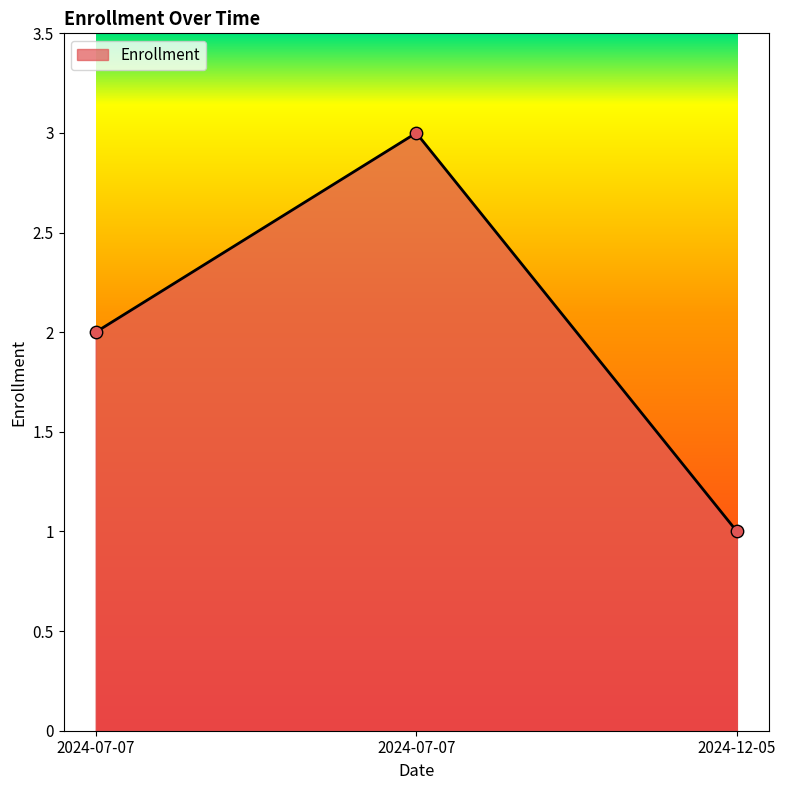

Which has a higher value, 2024-07-07 or 2024-07-07?

2024-07-07